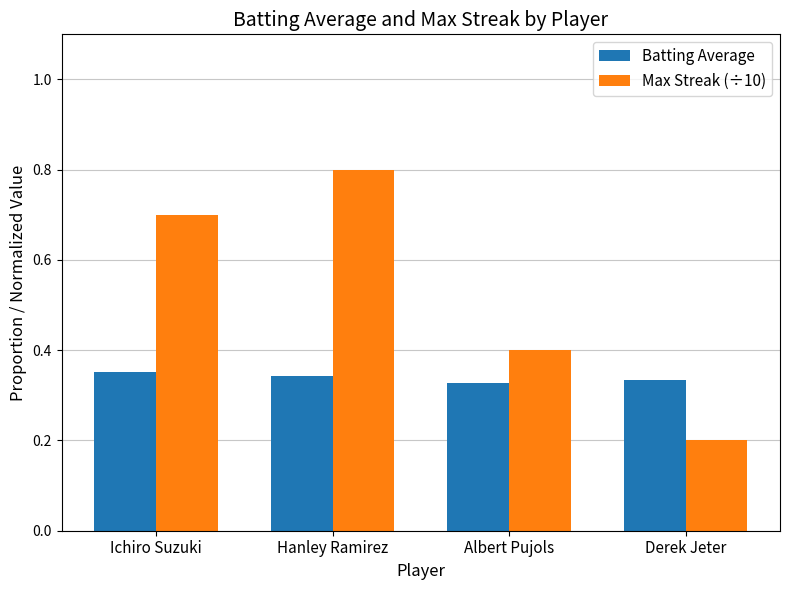

At which label is Max Streak (÷10) closest to 0?

Derek Jeter